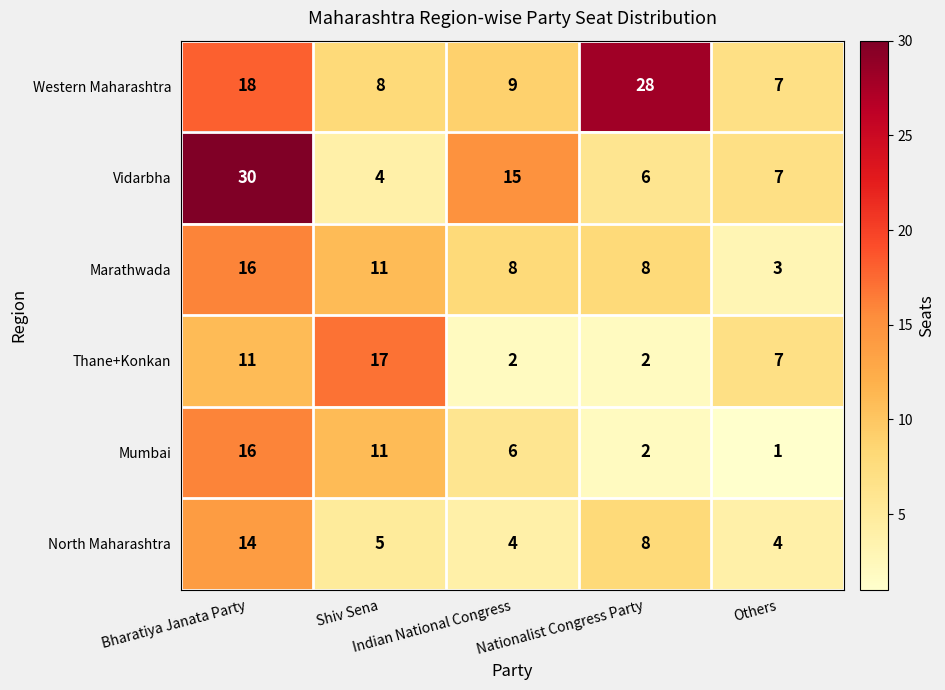

What is the greatest value displayed?

30